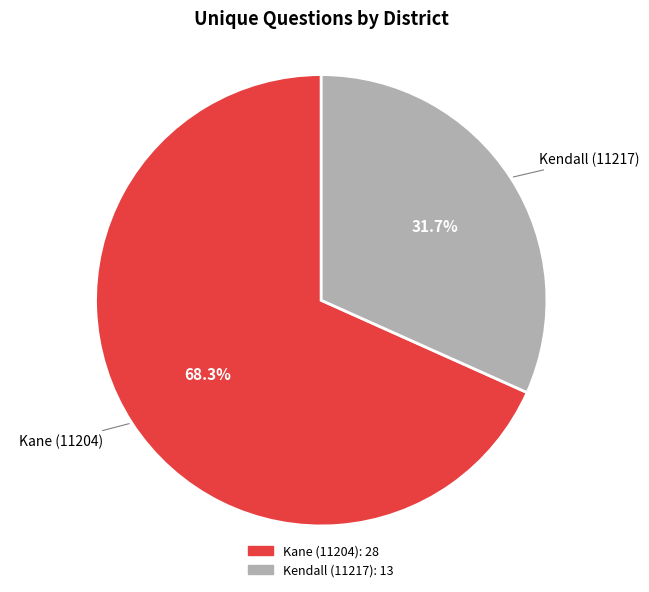

To the nearest percent, what is the difference between the largest and smallest slice percentages?

37%